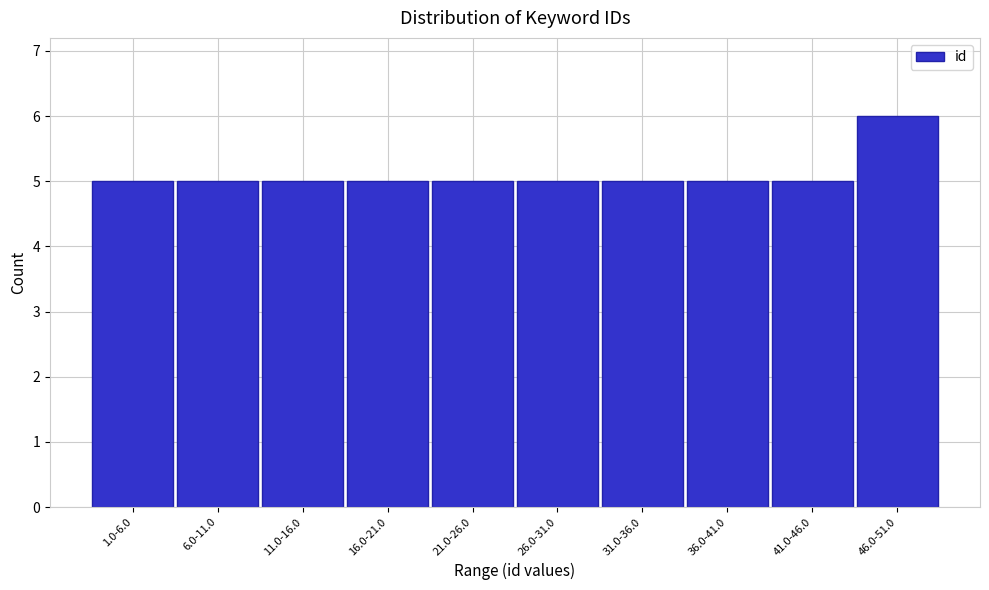

Reading right to left, what are all the values shown in this chart?

6	5	5	5	5	5	5	5	5	5